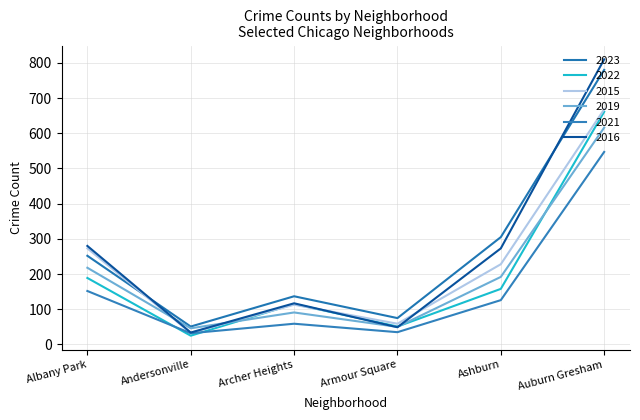

At which label does 2022 reach its peak?

Auburn Gresham